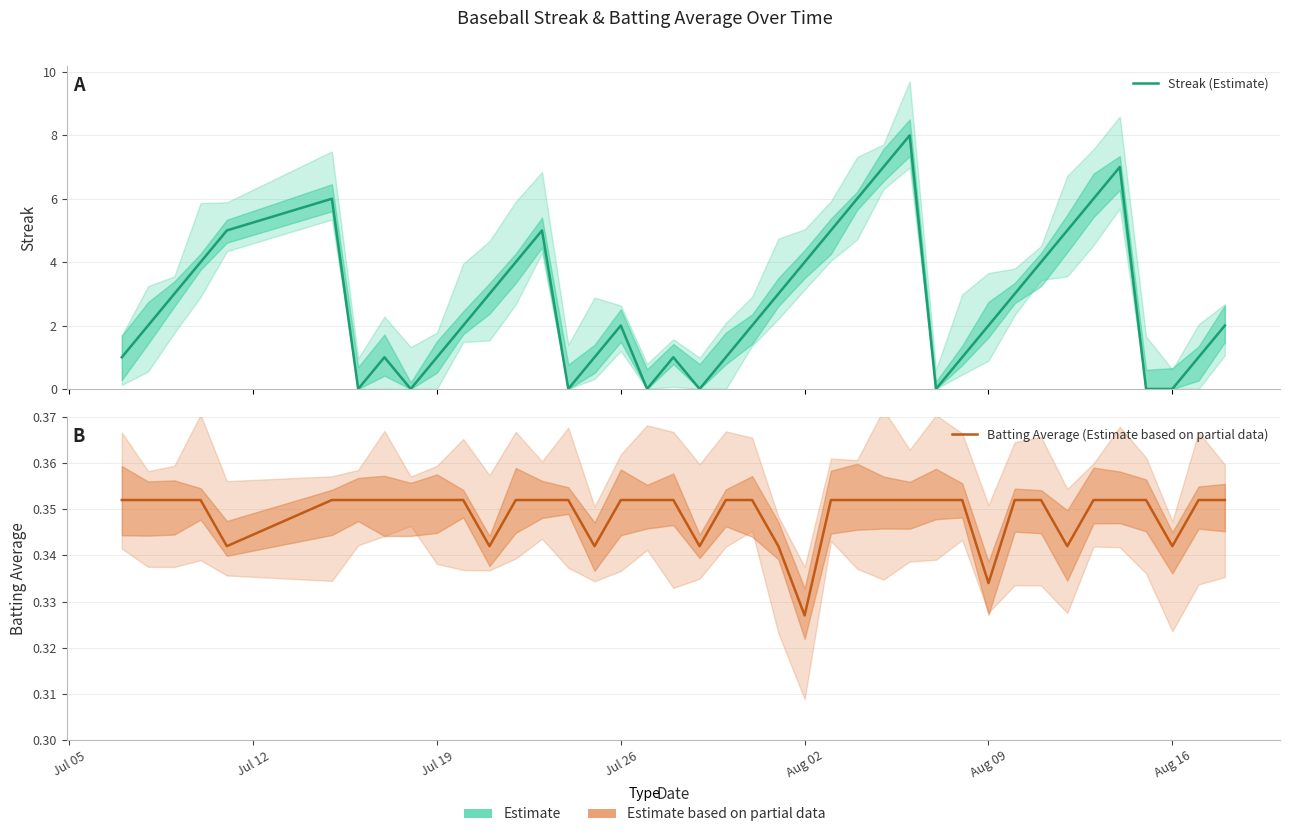

How many lines are shown in the chart?

2